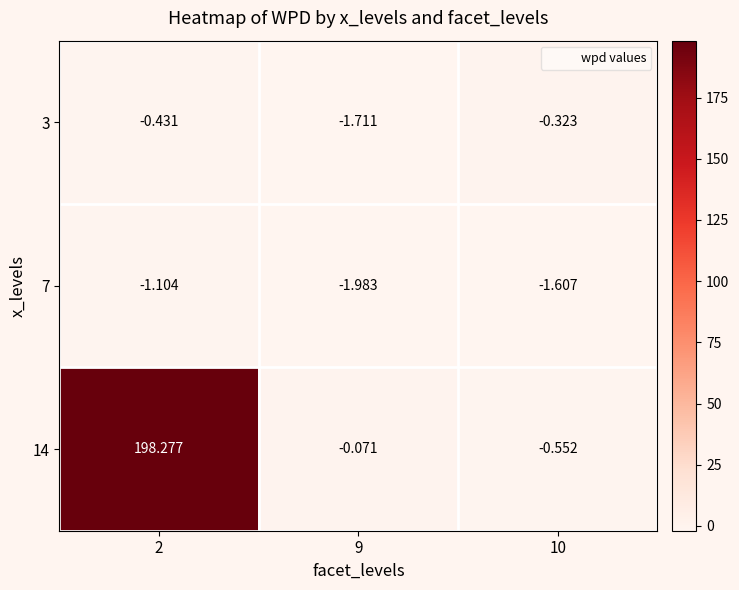

Is the value of 7 at 9 greater than the value of 3 at 9?

No